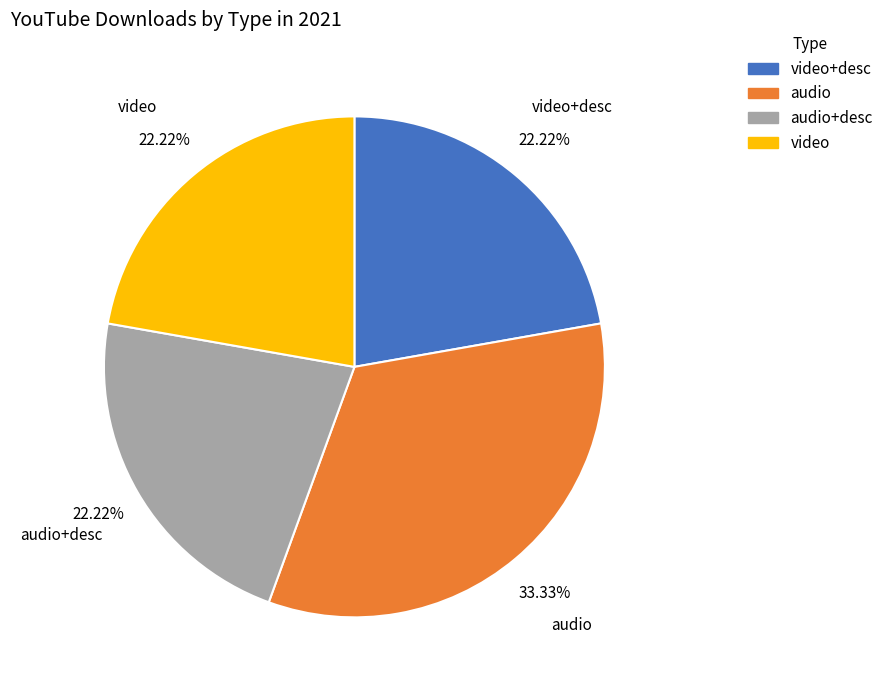

Which slice is the largest?

audio